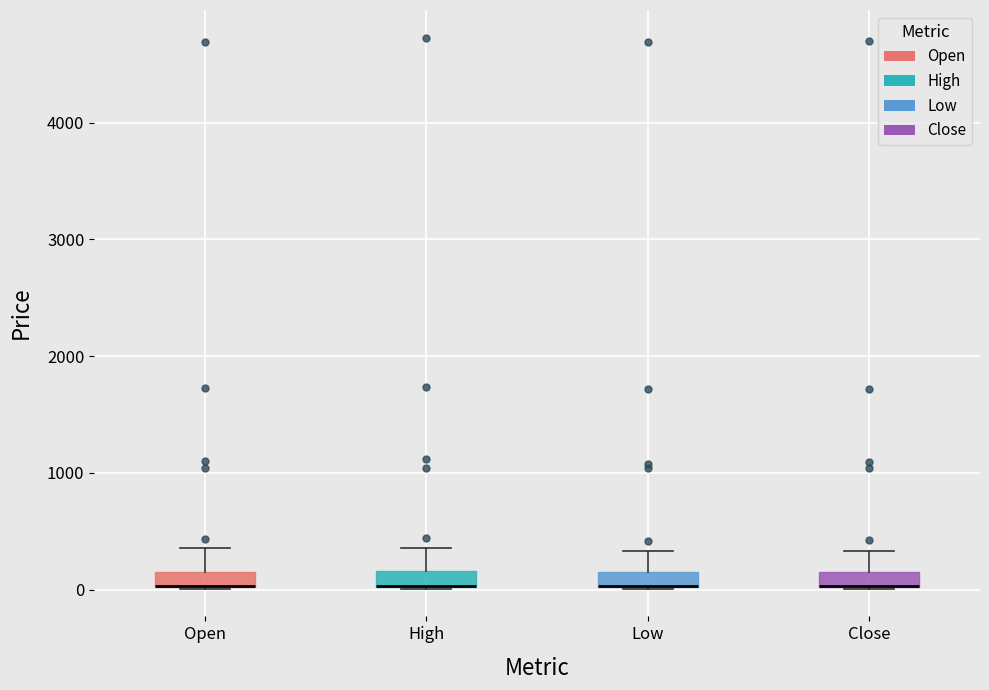

Where is the upper edge of the box for Low on the y-axis? The values are not printed on the chart, so give them approximately, as read against the axis.

100